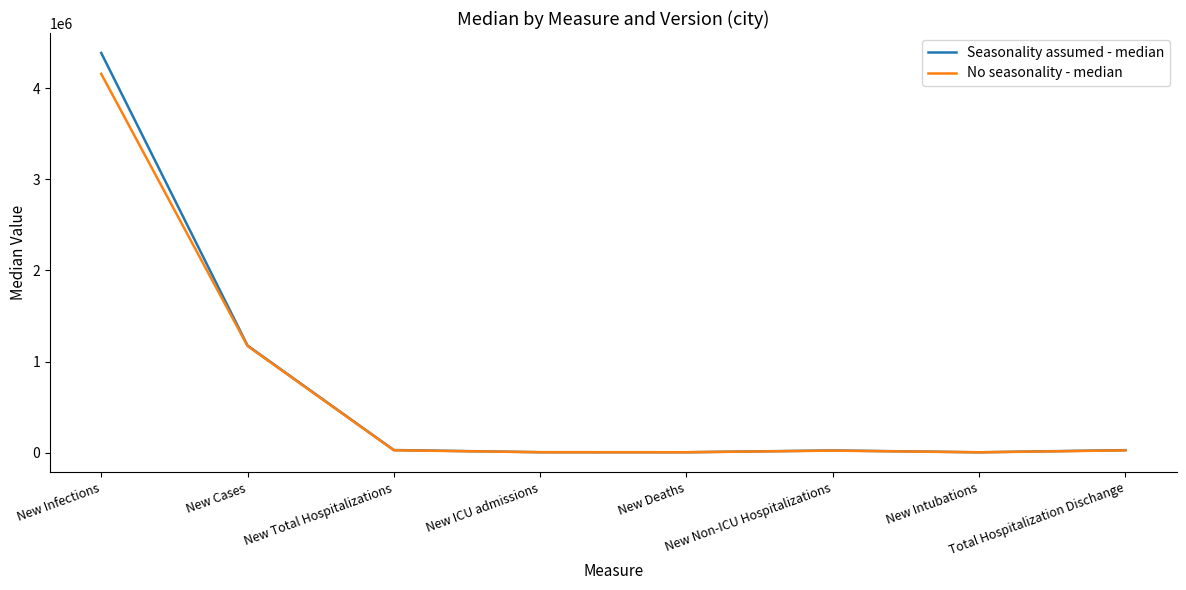

How many lines are shown in the chart?

2